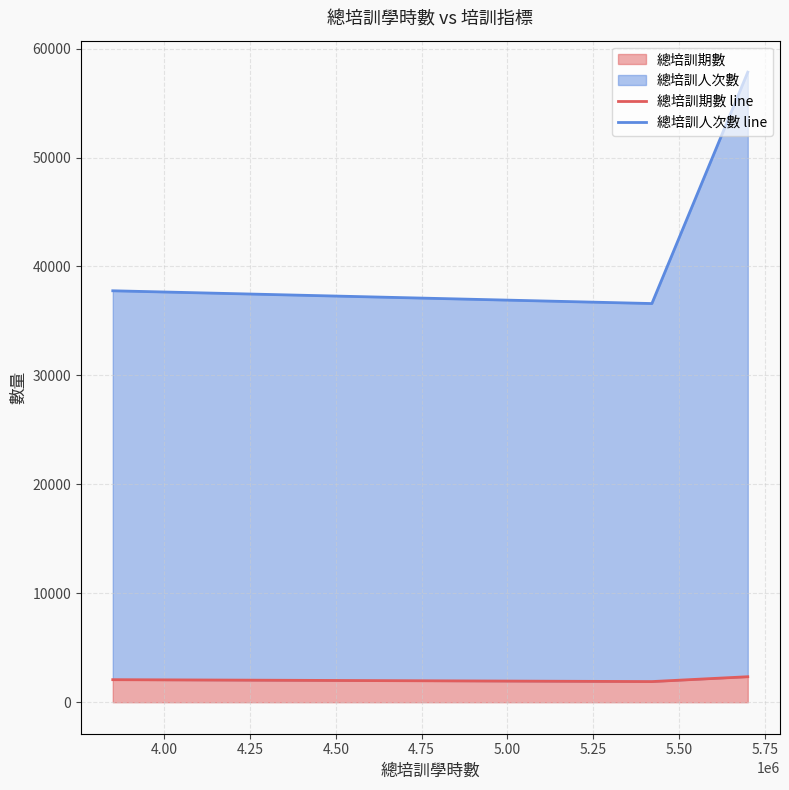

Which series has the largest total across all categories?

總培訓人次數 line